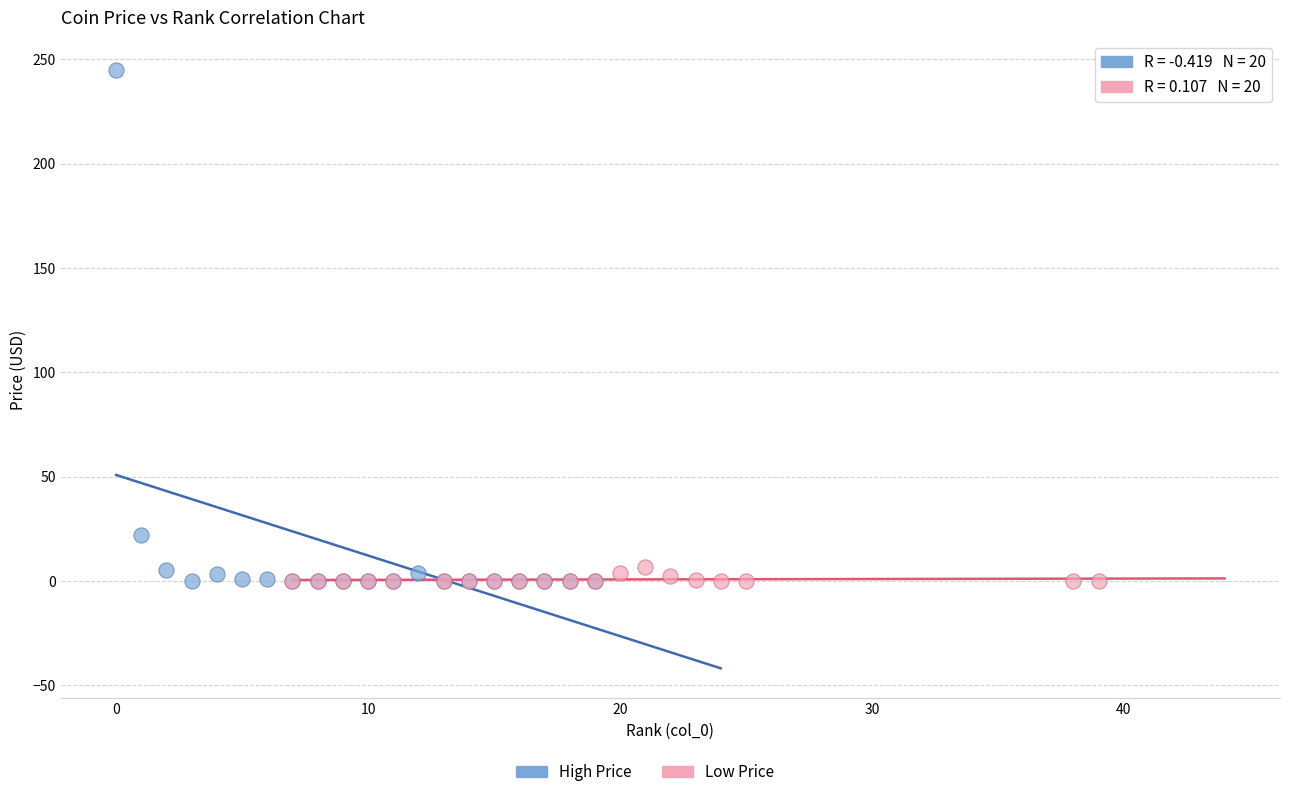

Which series contains the highest Y value?

High Price